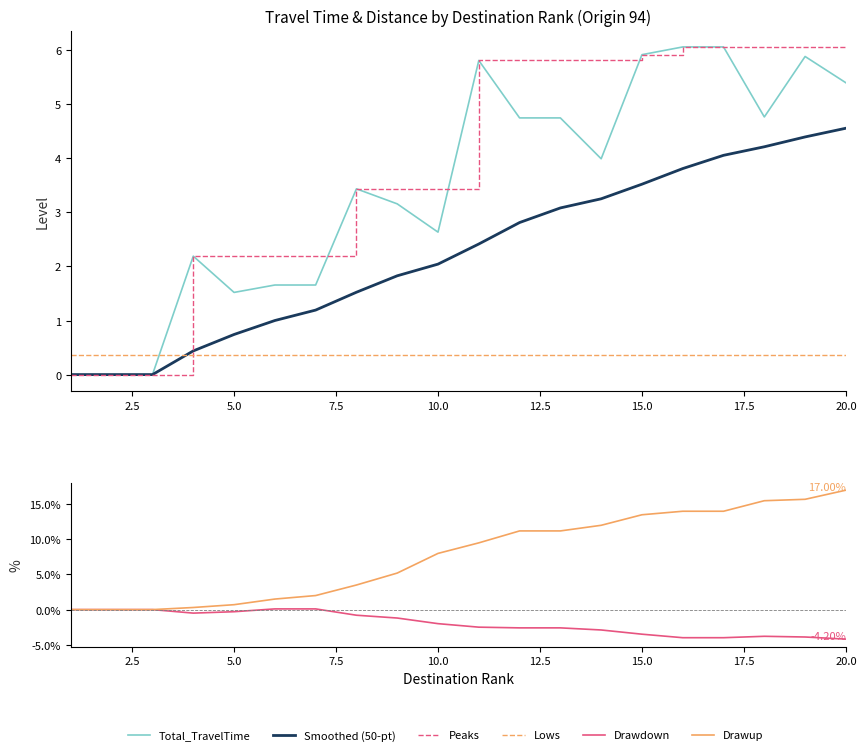

Is this an area chart (filled region under the line)?

No